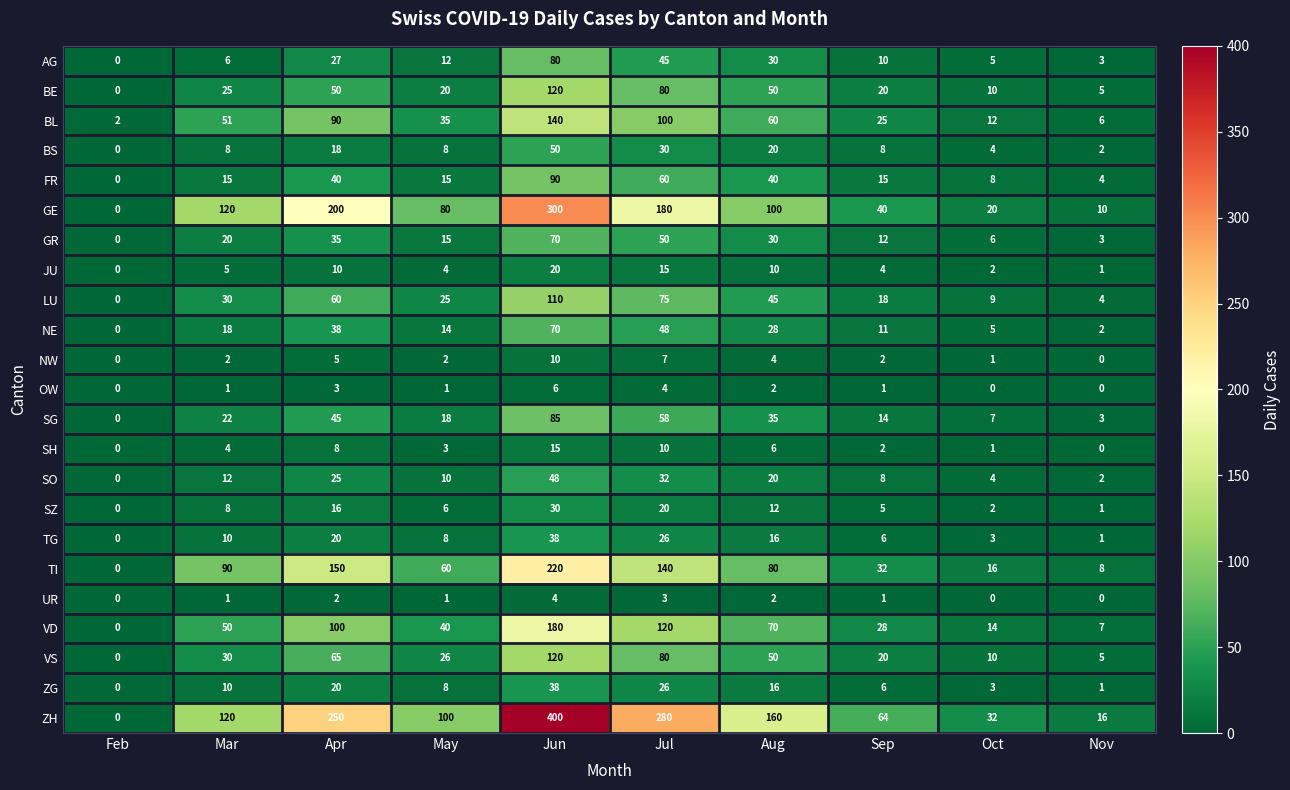

What is the difference between the highest and lowest values at Oct?

32